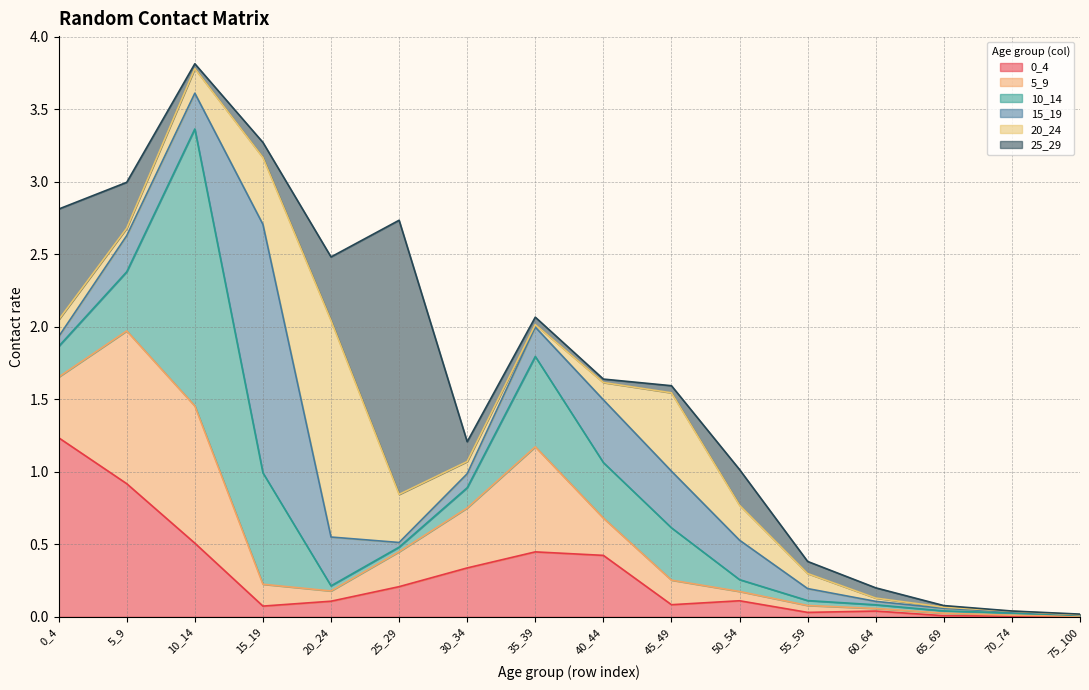

In 20_24, how many points are higher than both neighbors (excluding endpoints)?

2